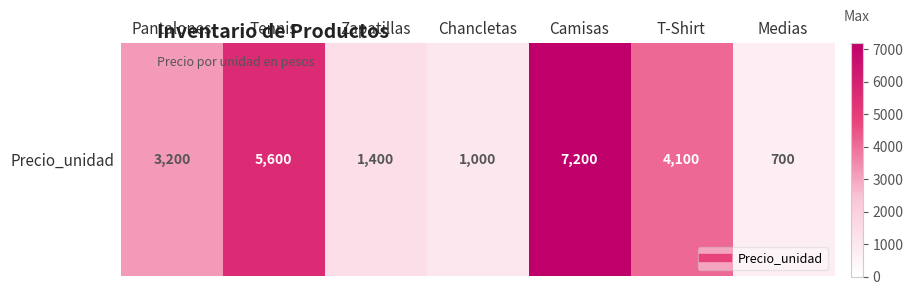

What is the difference between the maximum and minimum values?

6500